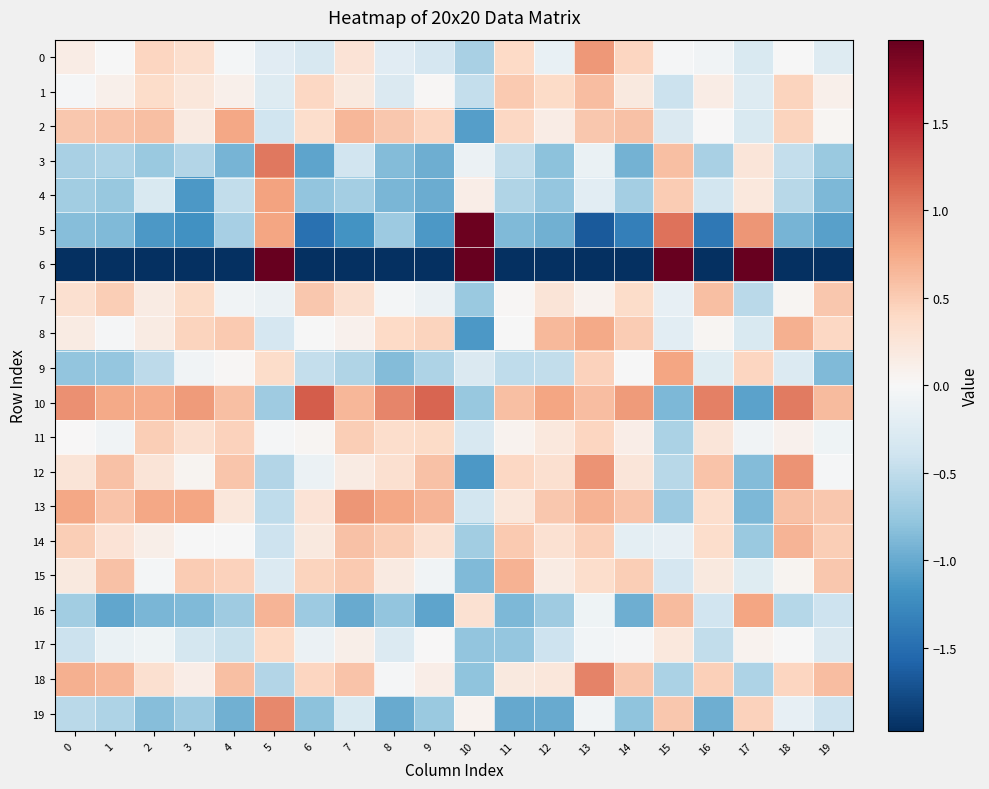

Rank the series by their maximum value, from highest to lowest.

6, 5, 10, 3, 18, 19, 12, 13, 0, 4, 16, 9, 2, 8, 15, 14, 1, 7, 11, 17